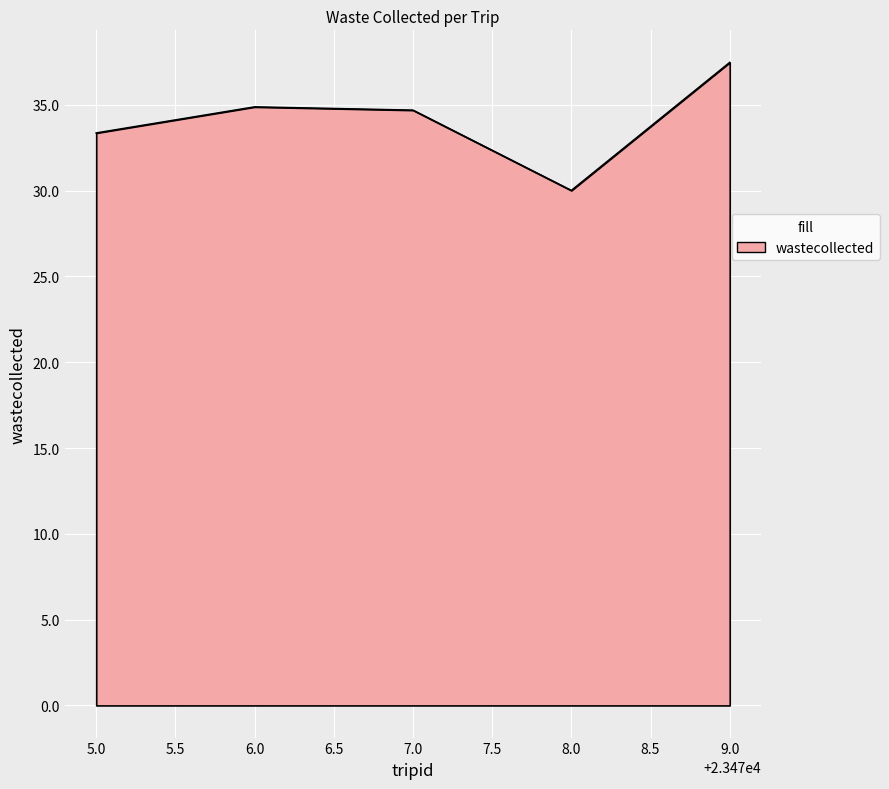

At which category does the data reach its first local valley?

8.0